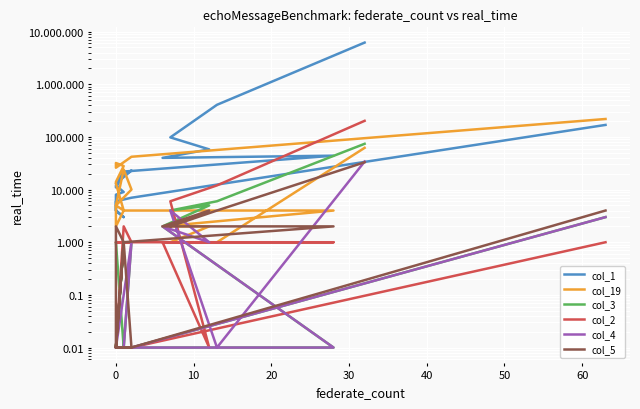

Which series has the largest total across all categories?

col_1